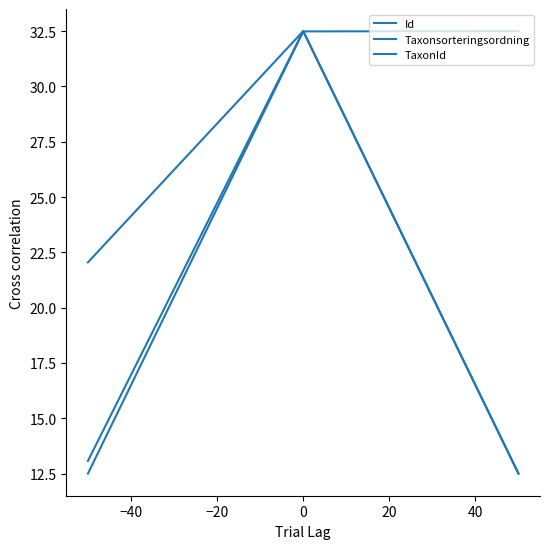

What is the maximum value shown in the chart?

32.5